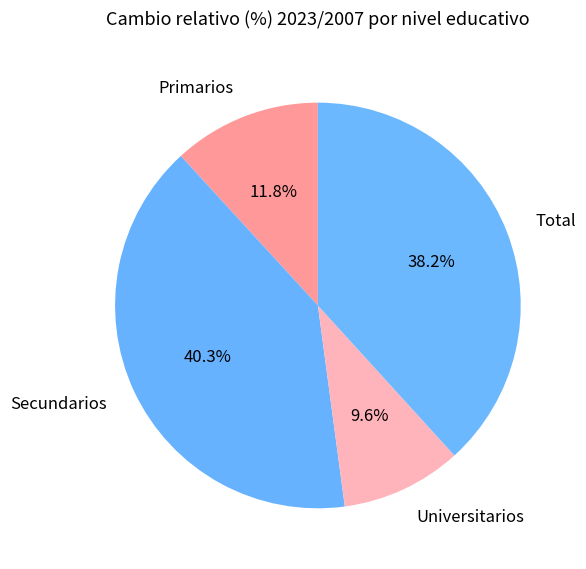

Which has a higher value, Secundarios or Primarios?

Secundarios